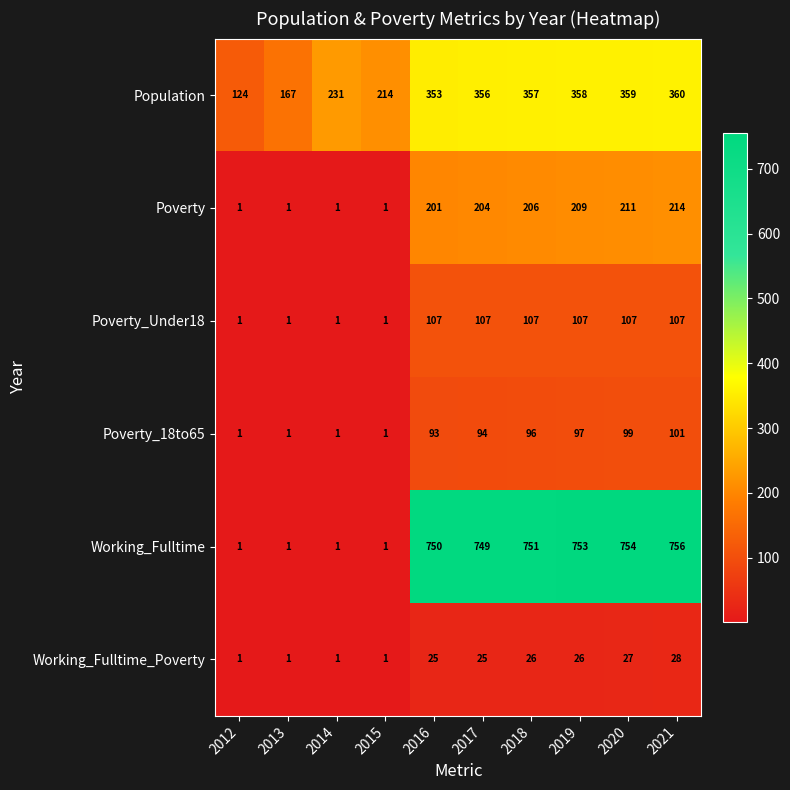

What is the greatest value displayed?

756